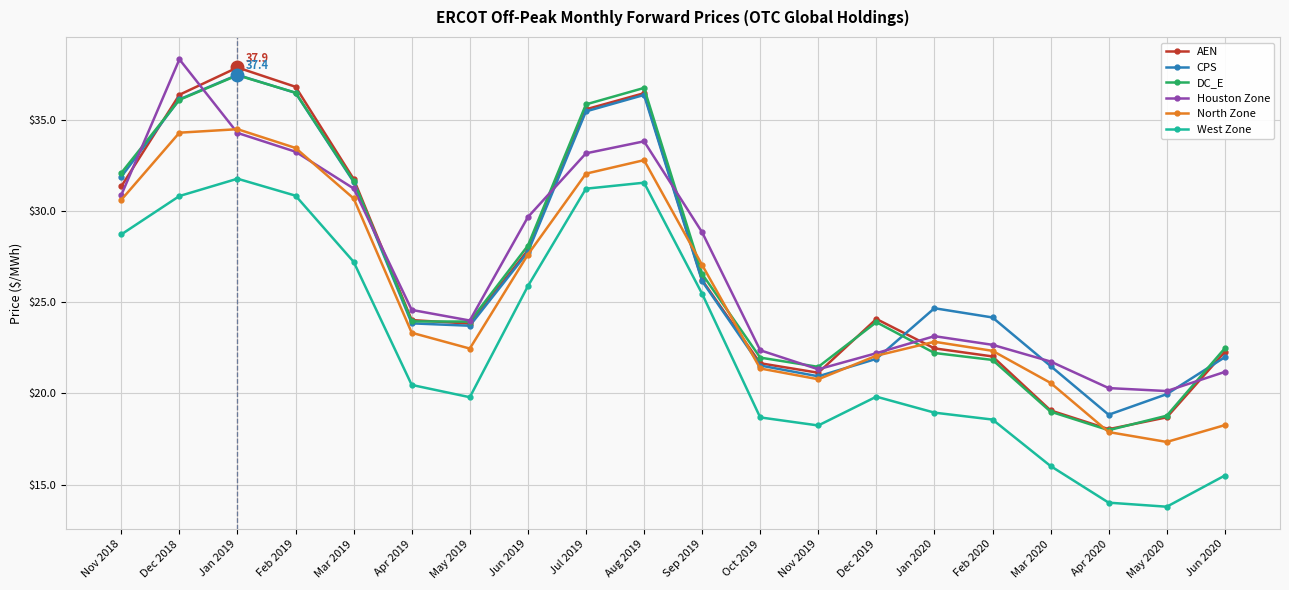

Does the chart have visible grid lines?

Yes